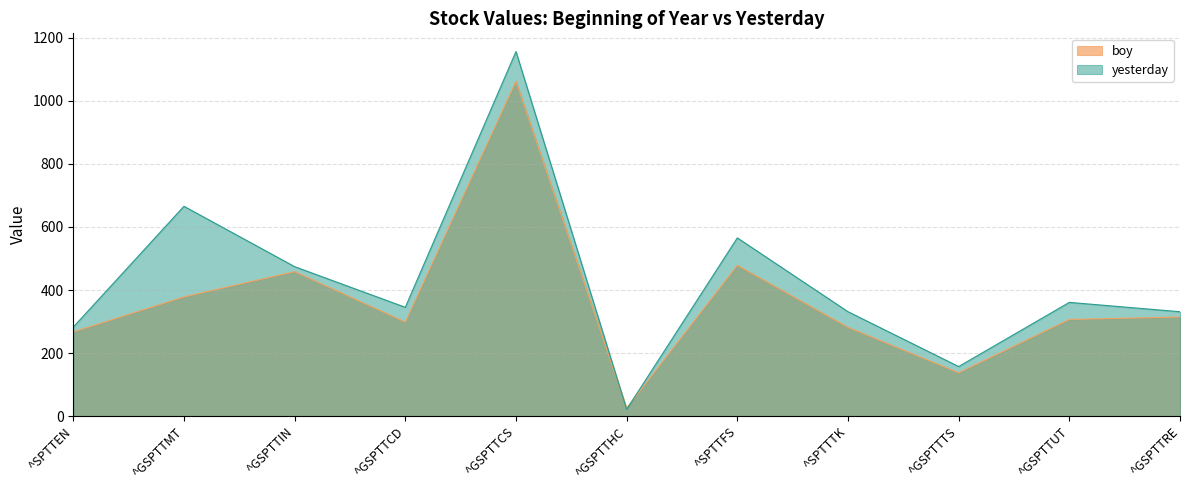

What is the total value across all series at ^SPTTTK?

613.2